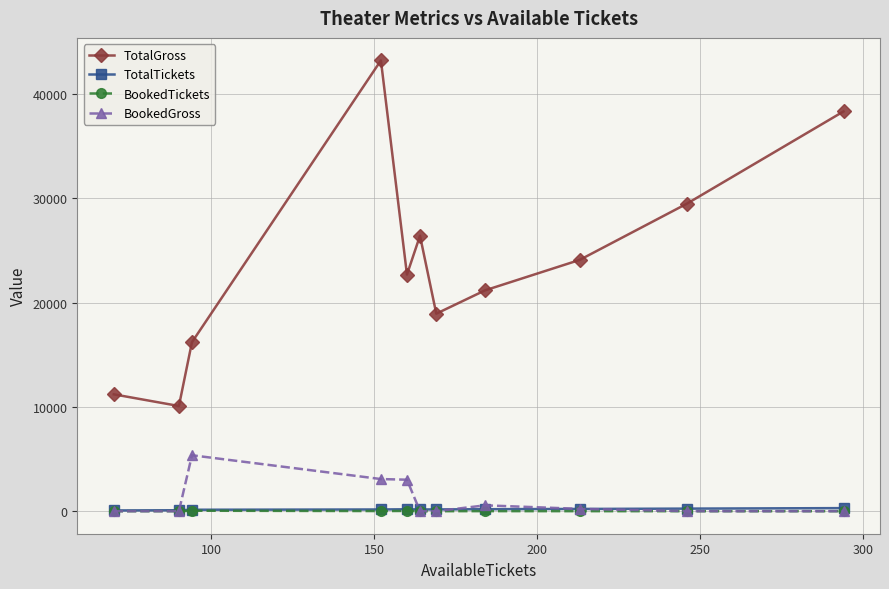

What is the maximum value shown in the chart?

43200